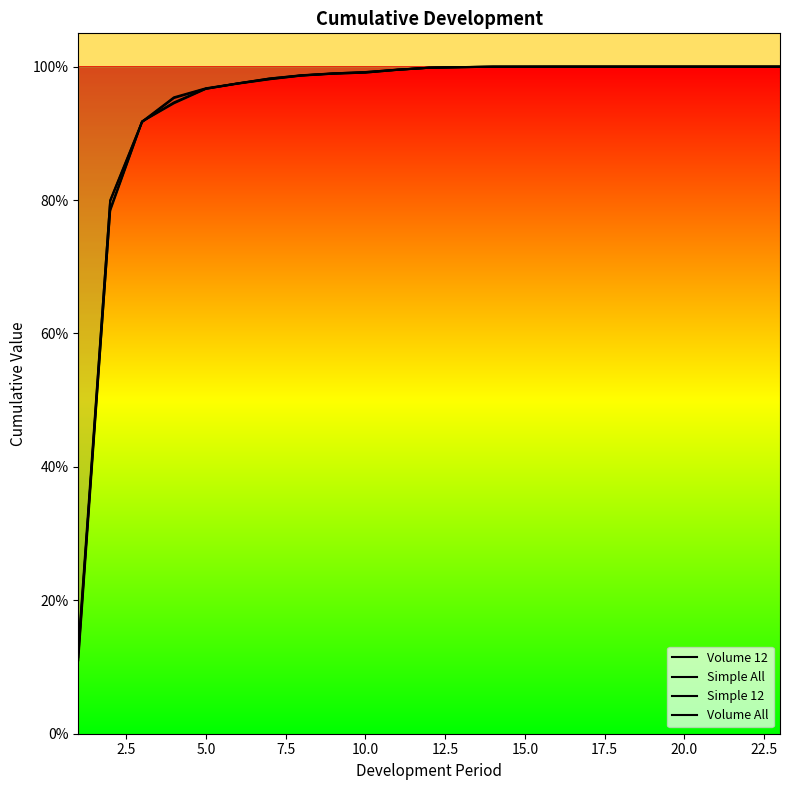

Does the chart display data point markers on the line(s)?

No